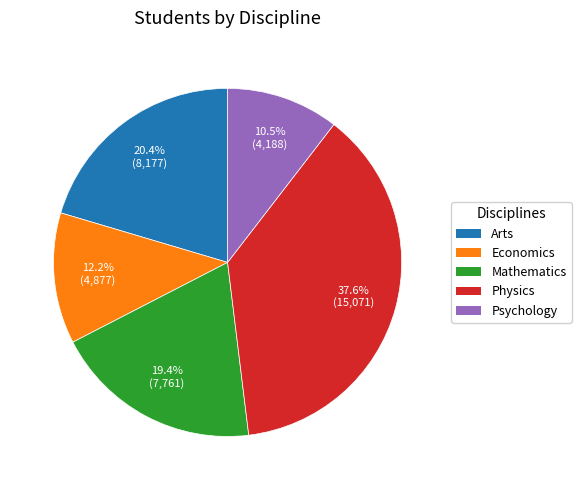

How many slices are in this pie chart?

5